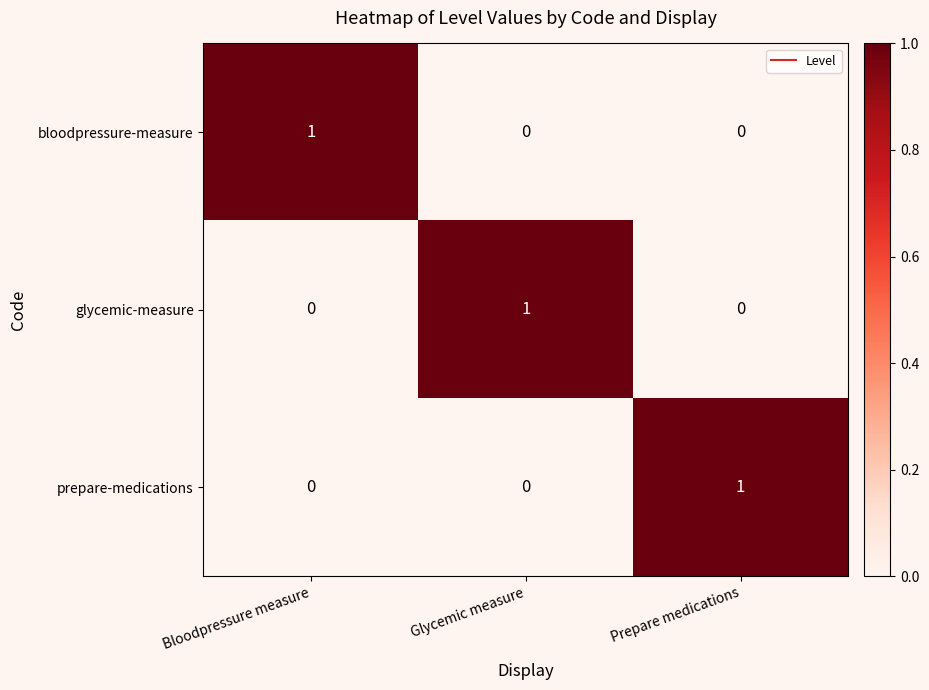

What is the greatest value displayed?

1